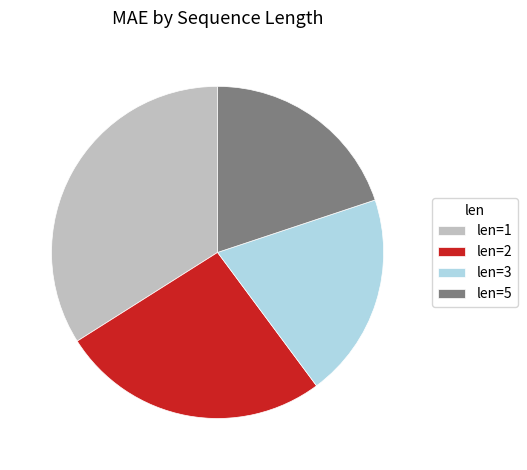

Which slice is the largest?

len=1